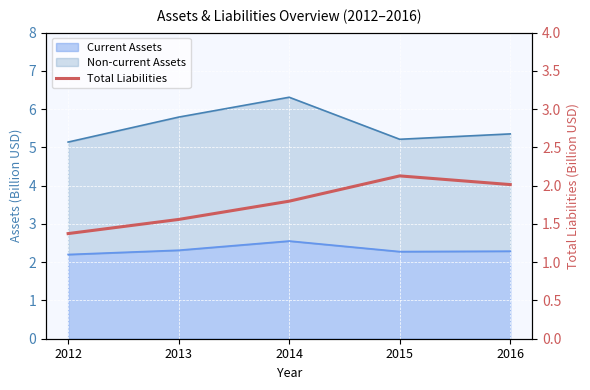

The value at 2016 is 0.5. True or false?

False